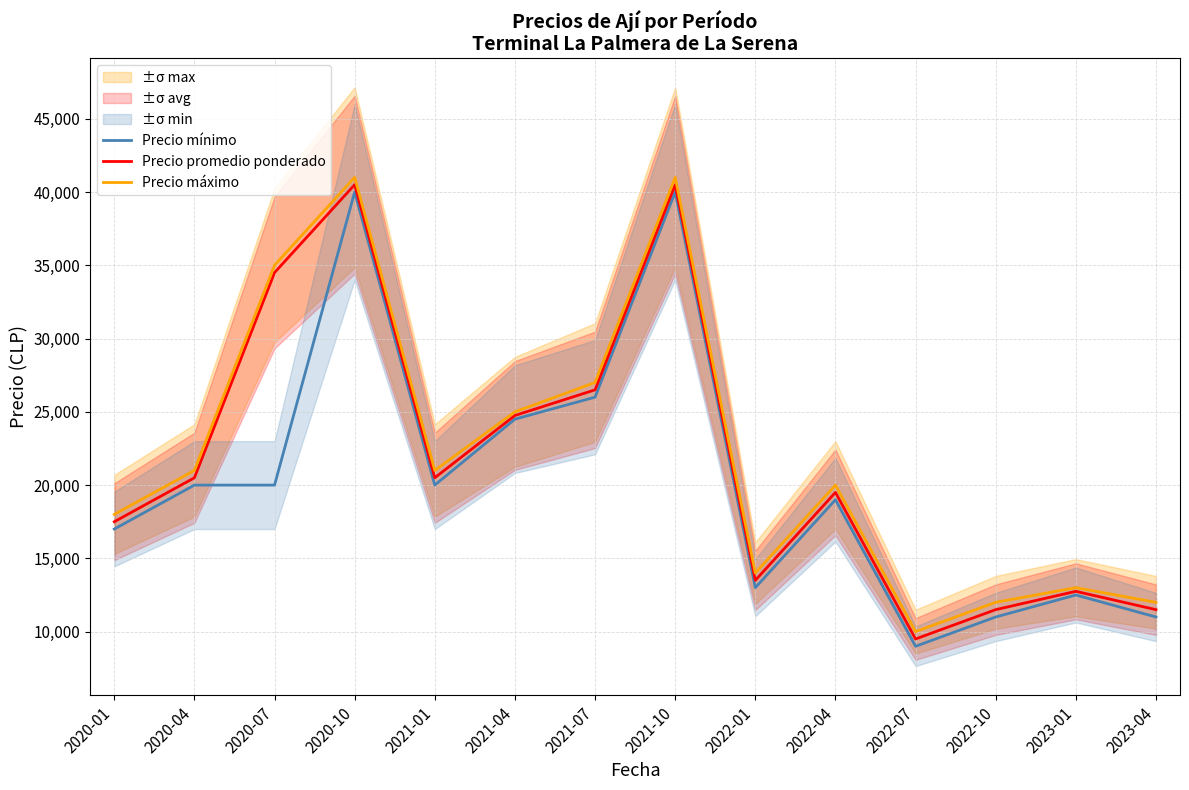

List the series in order of their overall mean, lowest first.

Precio mínimo, Precio promedio ponderado, Precio máximo